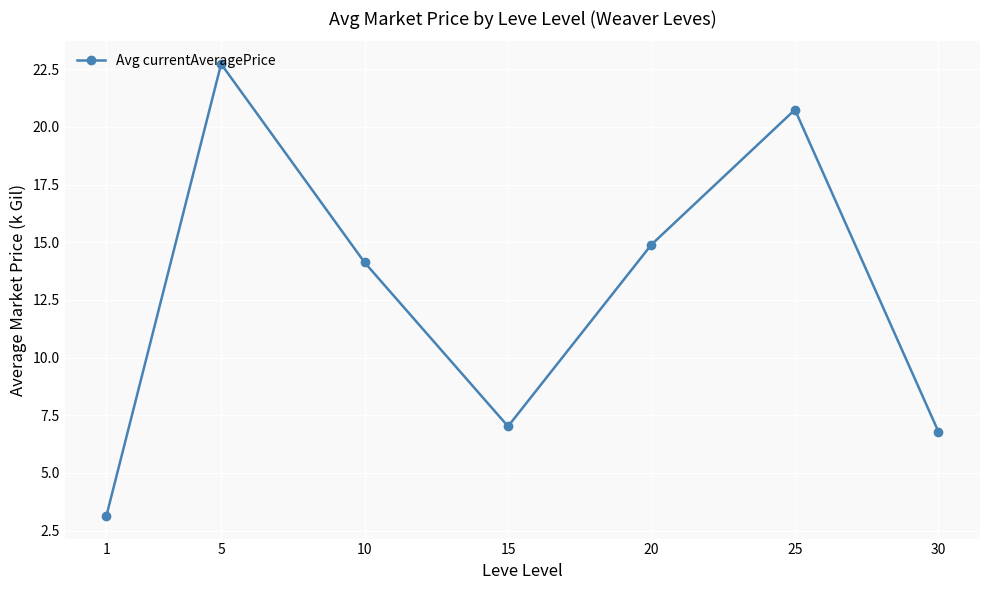

Approximately how many times larger is the value at 1 compared to 20?

0.2